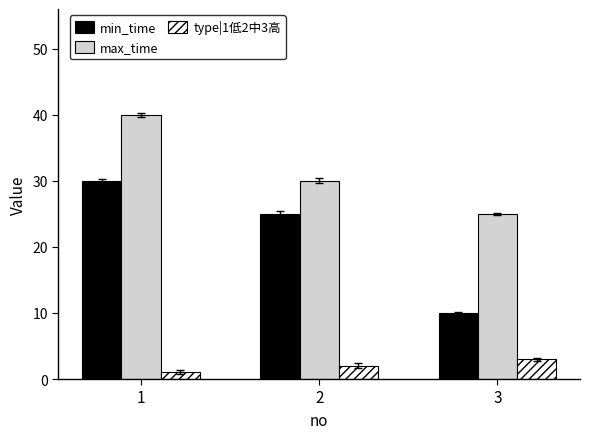

The value of max_time at 2 is 30. True or false?

True